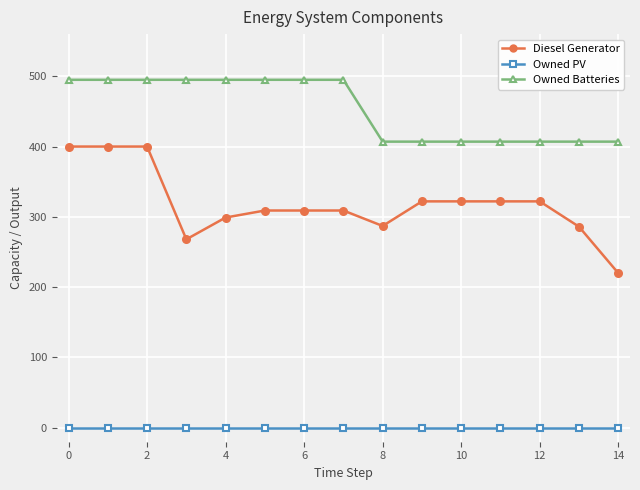

What is the greatest value displayed?

495